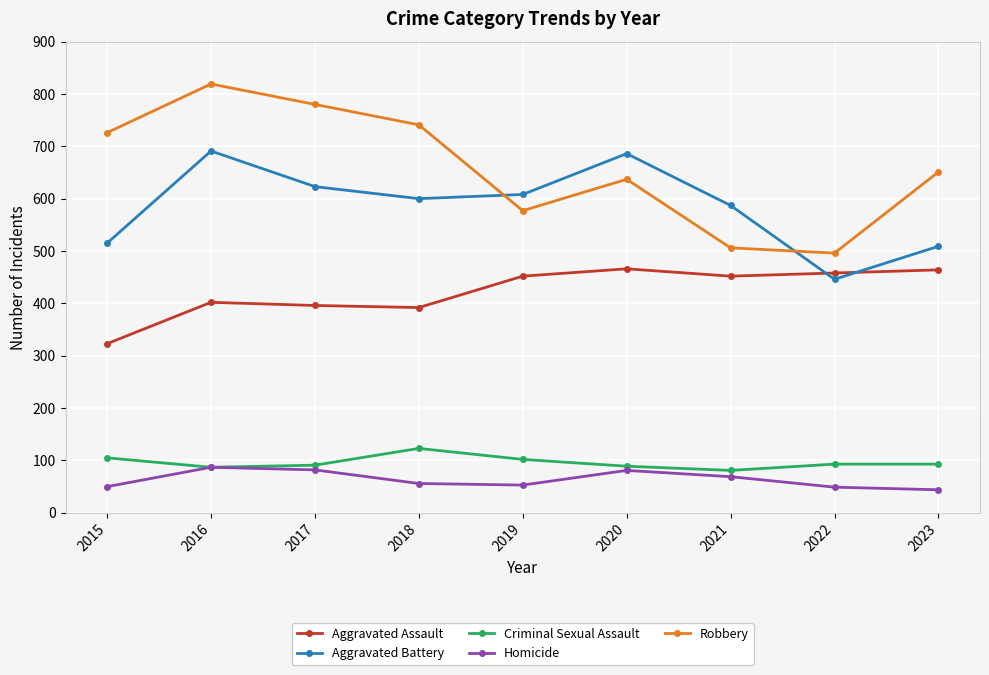

What are all the series names shown in the legend?

Aggravated Assault, Aggravated Battery, Criminal Sexual Assault, Homicide, Robbery